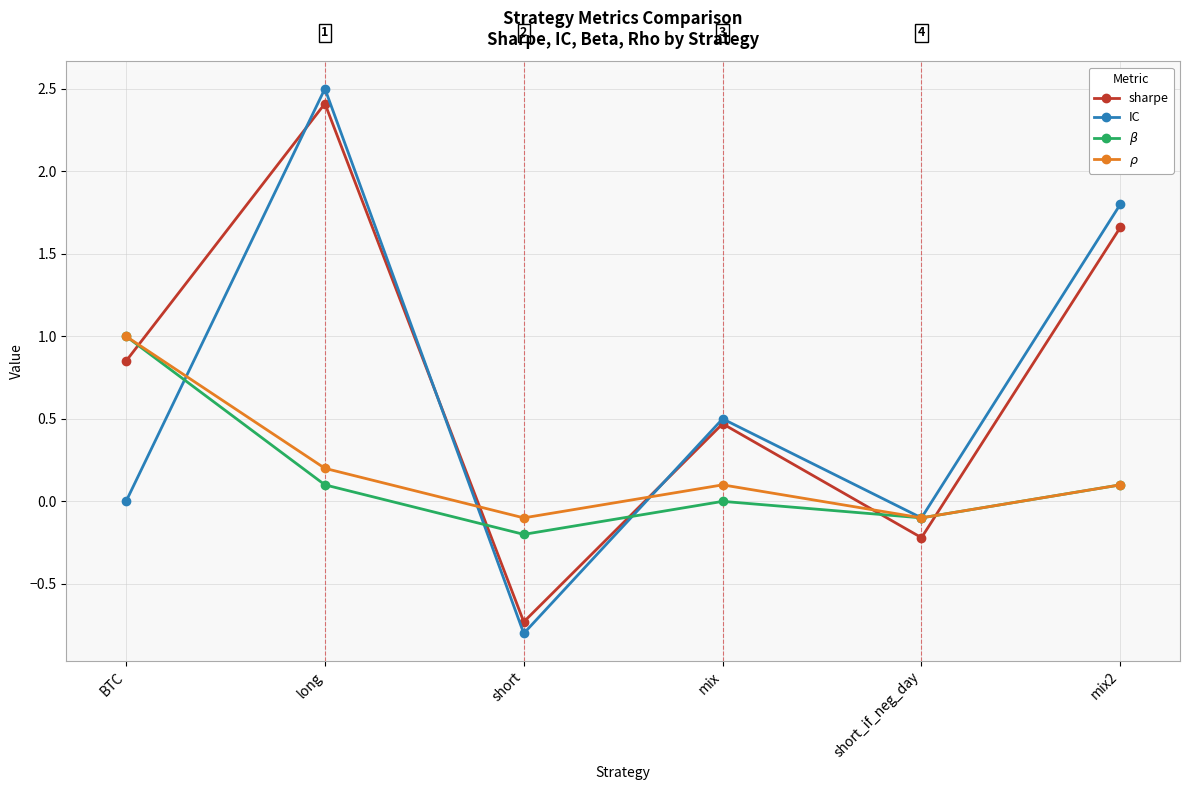

How many distinct data groups are displayed?

4